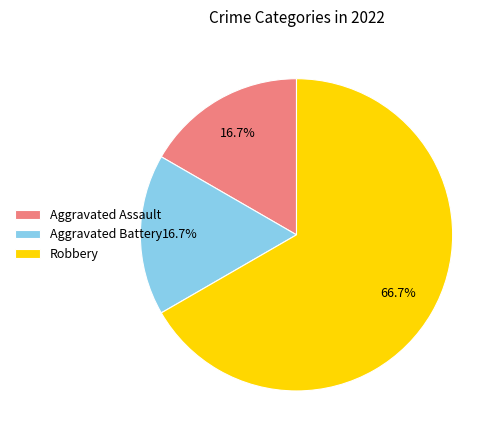

Combined, do Robbery and Aggravated Battery account for over 50%?

Yes